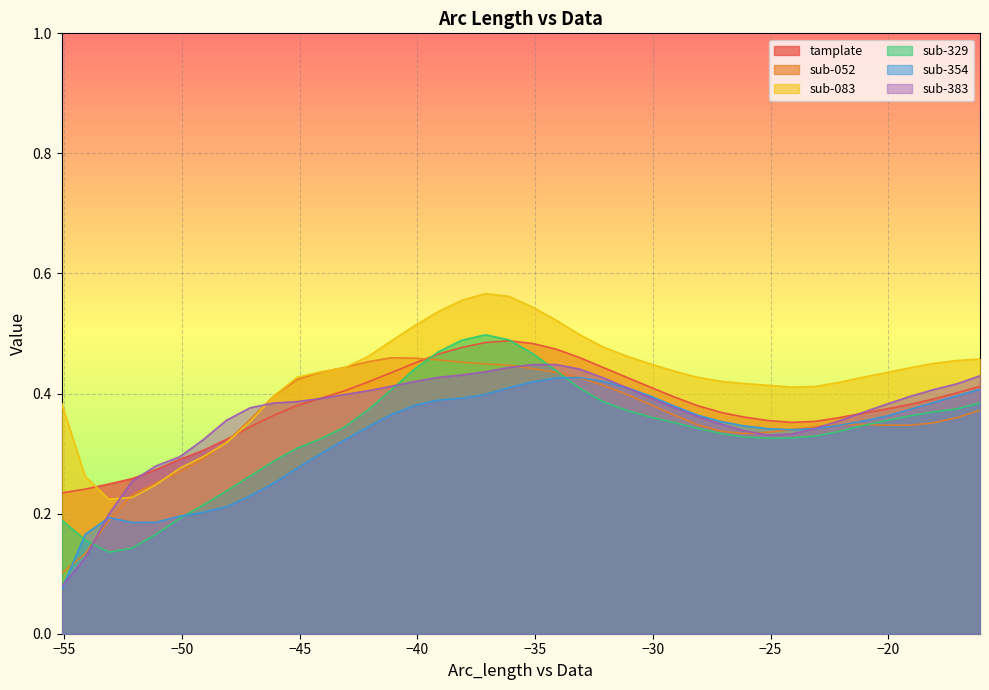

Reading left to right, list all the values displayed in this chart.

tamplate: 0.2	0.2	0.2	0.3	0.3	0.3	0.3	0.3	0.3	0.4	0.4	0.4	0.4	0.4	0.4	0.5	0.5	0.5	0.5	0.5	0.5	0.5	0.5	0.4	0.4	0.4	0.4	0.4	0.4	0.4	0.4	0.4	0.4	0.4	0.4	0.4	0.4	0.4	0.4	0.4
sub-052: 0.1	0.1	0.2	0.2	0.3	0.3	0.3	0.3	0.4	0.4	0.4	0.4	0.4	0.5	0.5	0.5	0.5	0.5	0.4	0.4	0.4	0.4	0.4	0.4	0.4	0.4	0.4	0.3	0.3	0.3	0.3	0.3	0.3	0.3	0.3	0.3	0.3	0.4	0.4	0.4
sub-083: 0.4	0.3	0.2	0.2	0.2	0.3	0.3	0.3	0.4	0.4	0.4	0.4	0.4	0.5	0.5	0.5	0.5	0.6	0.6	0.6	0.5	0.5	0.5	0.5	0.5	0.4	0.4	0.4	0.4	0.4	0.4	0.4	0.4	0.4	0.4	0.4	0.4	0.5	0.5	0.5
sub-329: 0.2	0.2	0.1	0.1	0.2	0.2	0.2	0.2	0.3	0.3	0.3	0.3	0.3	0.4	0.4	0.4	0.5	0.5	0.5	0.5	0.5	0.4	0.4	0.4	0.4	0.4	0.4	0.3	0.3	0.3	0.3	0.3	0.3	0.3	0.3	0.4	0.4	0.4	0.4	0.4
sub-354: 0.1	0.2	0.2	0.2	0.2	0.2	0.2	0.2	0.2	0.3	0.3	0.3	0.3	0.3	0.4	0.4	0.4	0.4	0.4	0.4	0.4	0.4	0.4	0.4	0.4	0.4	0.4	0.4	0.4	0.3	0.3	0.3	0.3	0.3	0.4	0.4	0.4	0.4	0.4	0.4
sub-383: 0.1	0.1	0.2	0.3	0.3	0.3	0.3	0.4	0.4	0.4	0.4	0.4	0.4	0.4	0.4	0.4	0.4	0.4	0.4	0.4	0.4	0.4	0.4	0.4	0.4	0.4	0.4	0.4	0.3	0.3	0.3	0.3	0.3	0.4	0.4	0.4	0.4	0.4	0.4	0.4